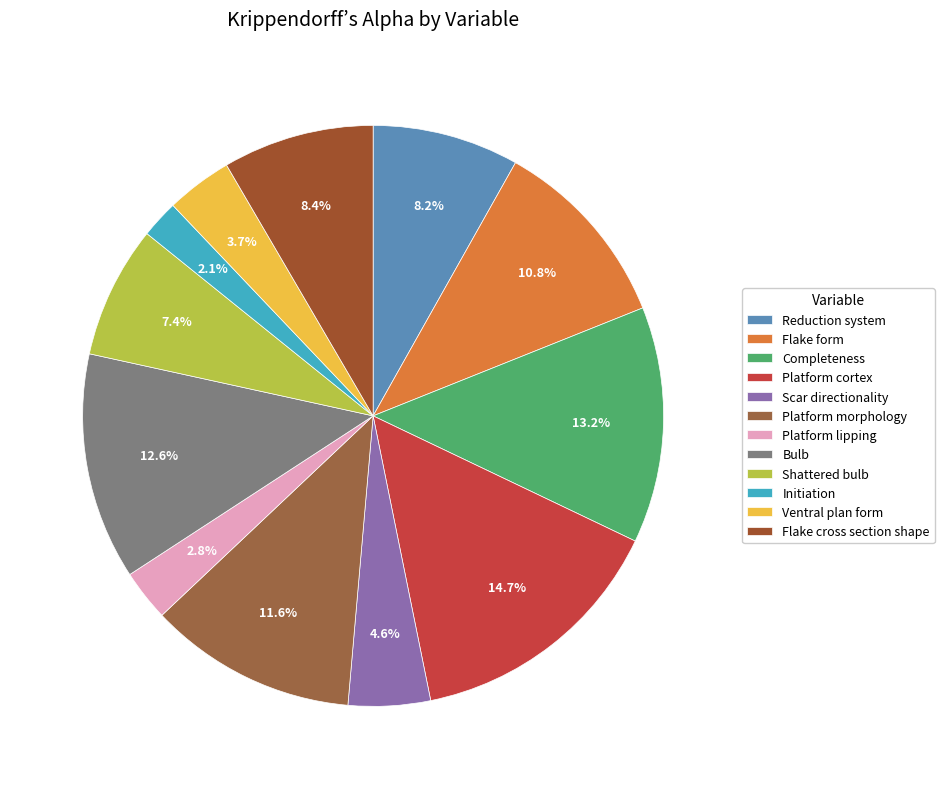

To the nearest percent, what is the average slice percentage?

8%